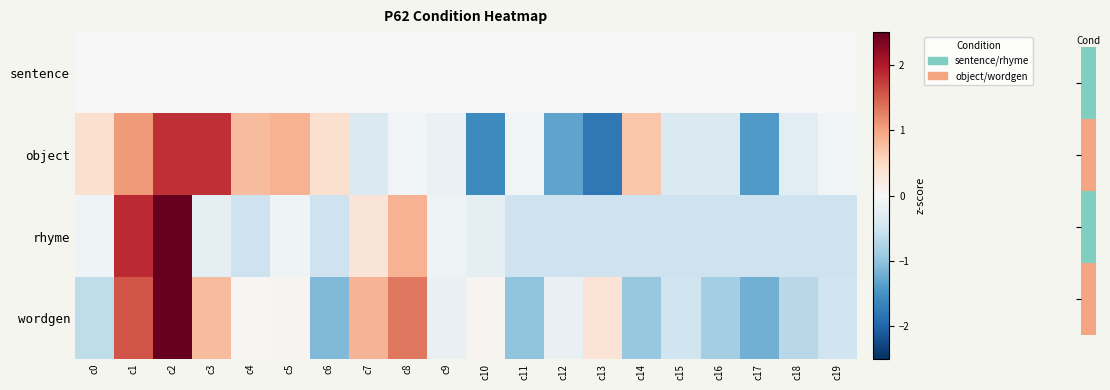

Between c13 and c19, which is larger?

c13